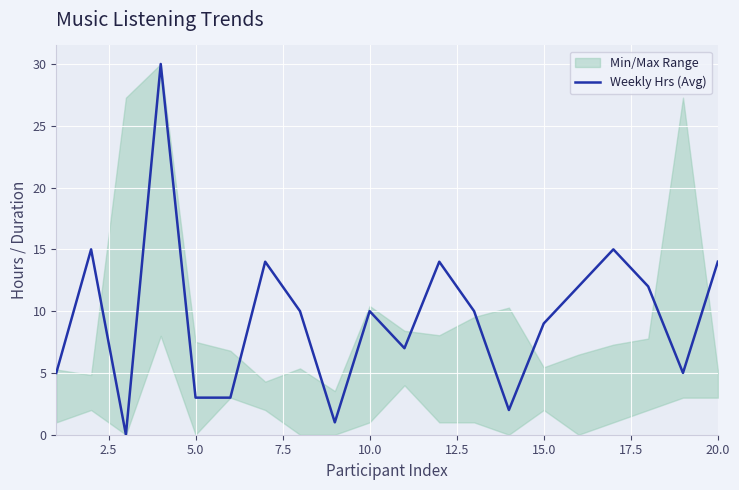

True or false: there are more than 1 points higher than both neighbors.

True